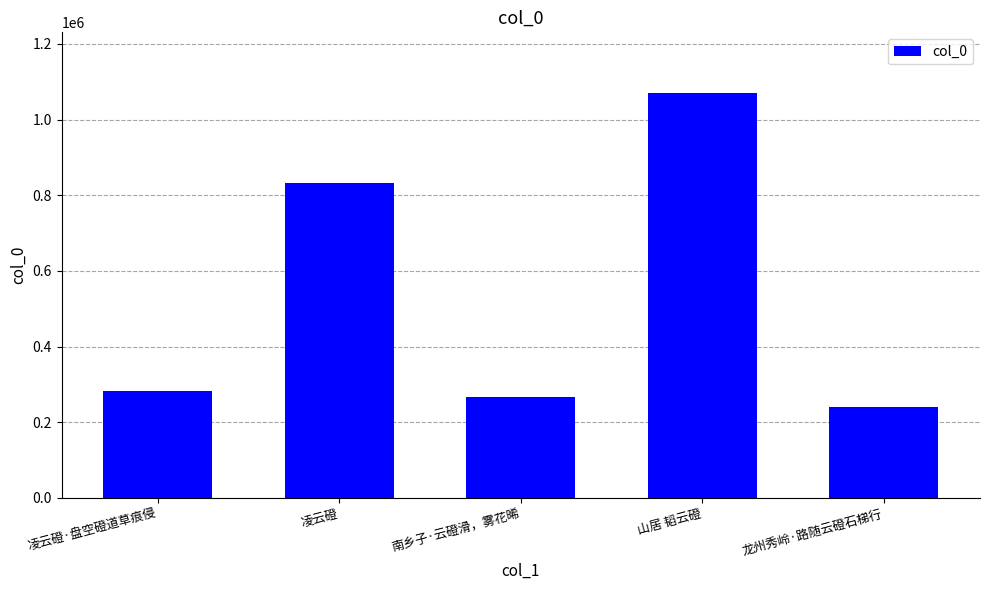

What is the ratio of the value at 山居 韬云磴 to the value at 南乡子·云磴滑，雾花晞?

4.0